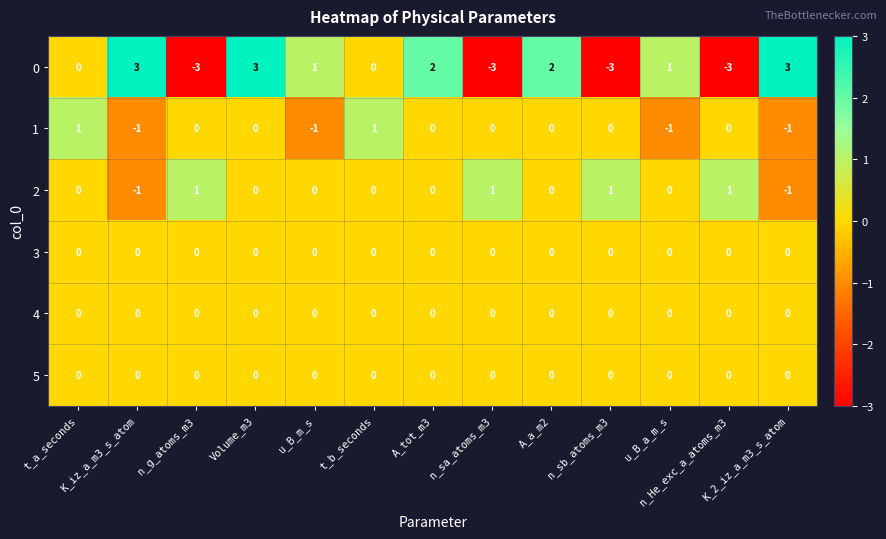

How many data points does each series have?

13